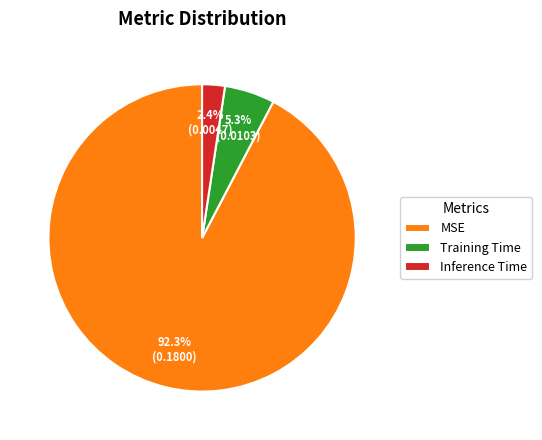

To the nearest percent, what percentage of the pie is MSE?

92%